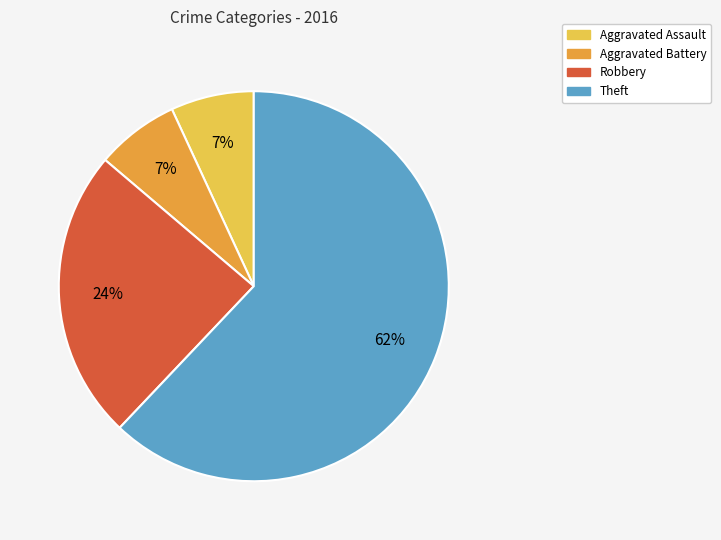

Is the sum of Theft and Robbery greater than half?

Yes